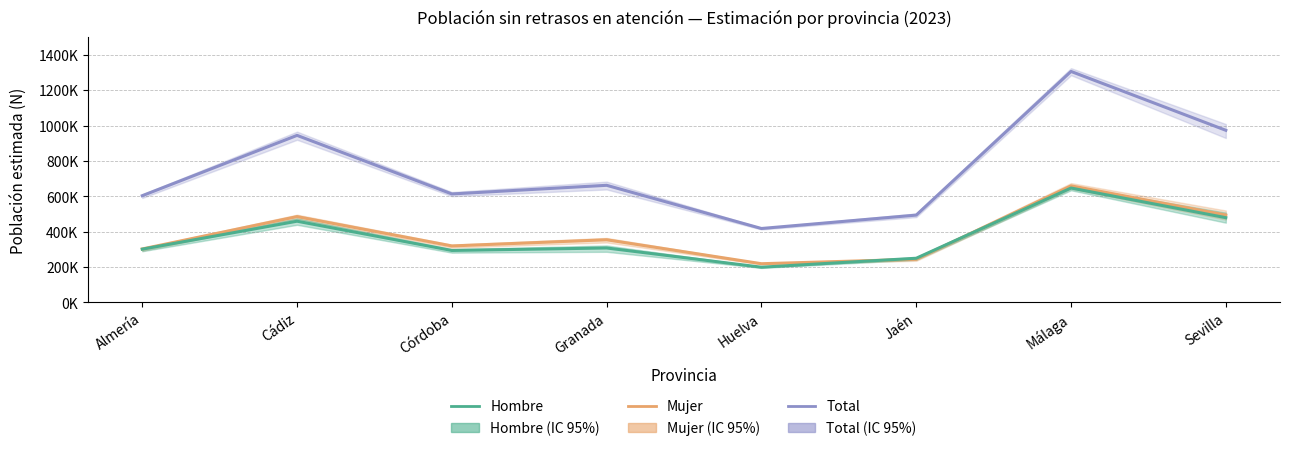

True or false: Total (N estimada) and Hombre (N estimada) cross at least once.

False